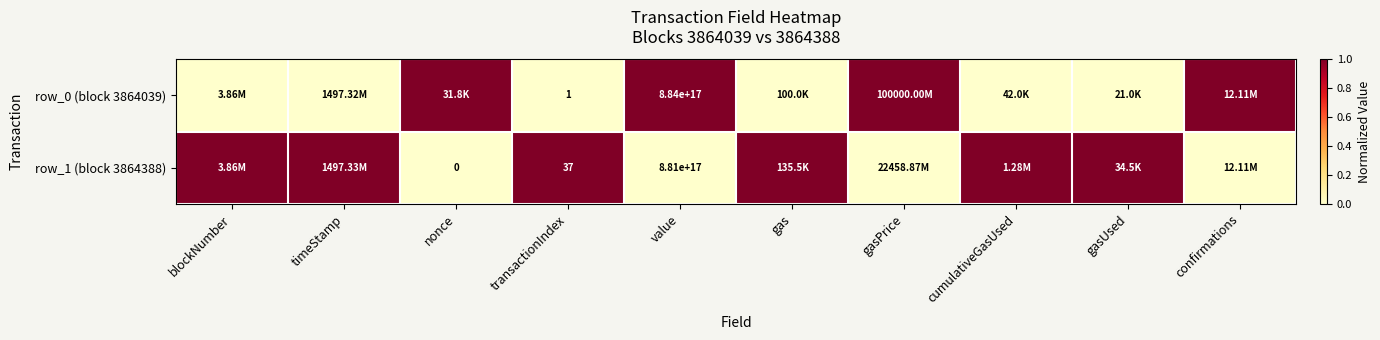

At which category is the sum across all series the highest?

blockNumber